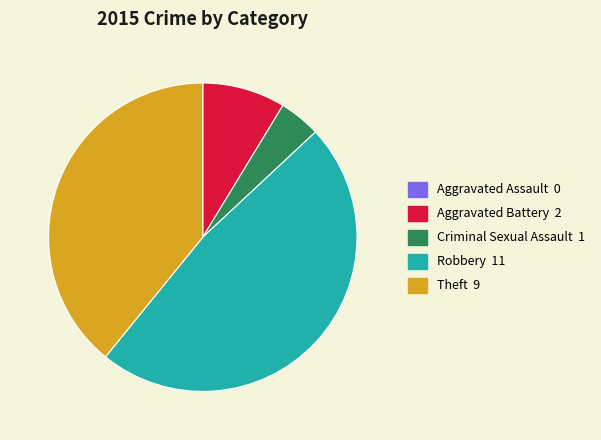

Does Theft represent more than half of the total?

No